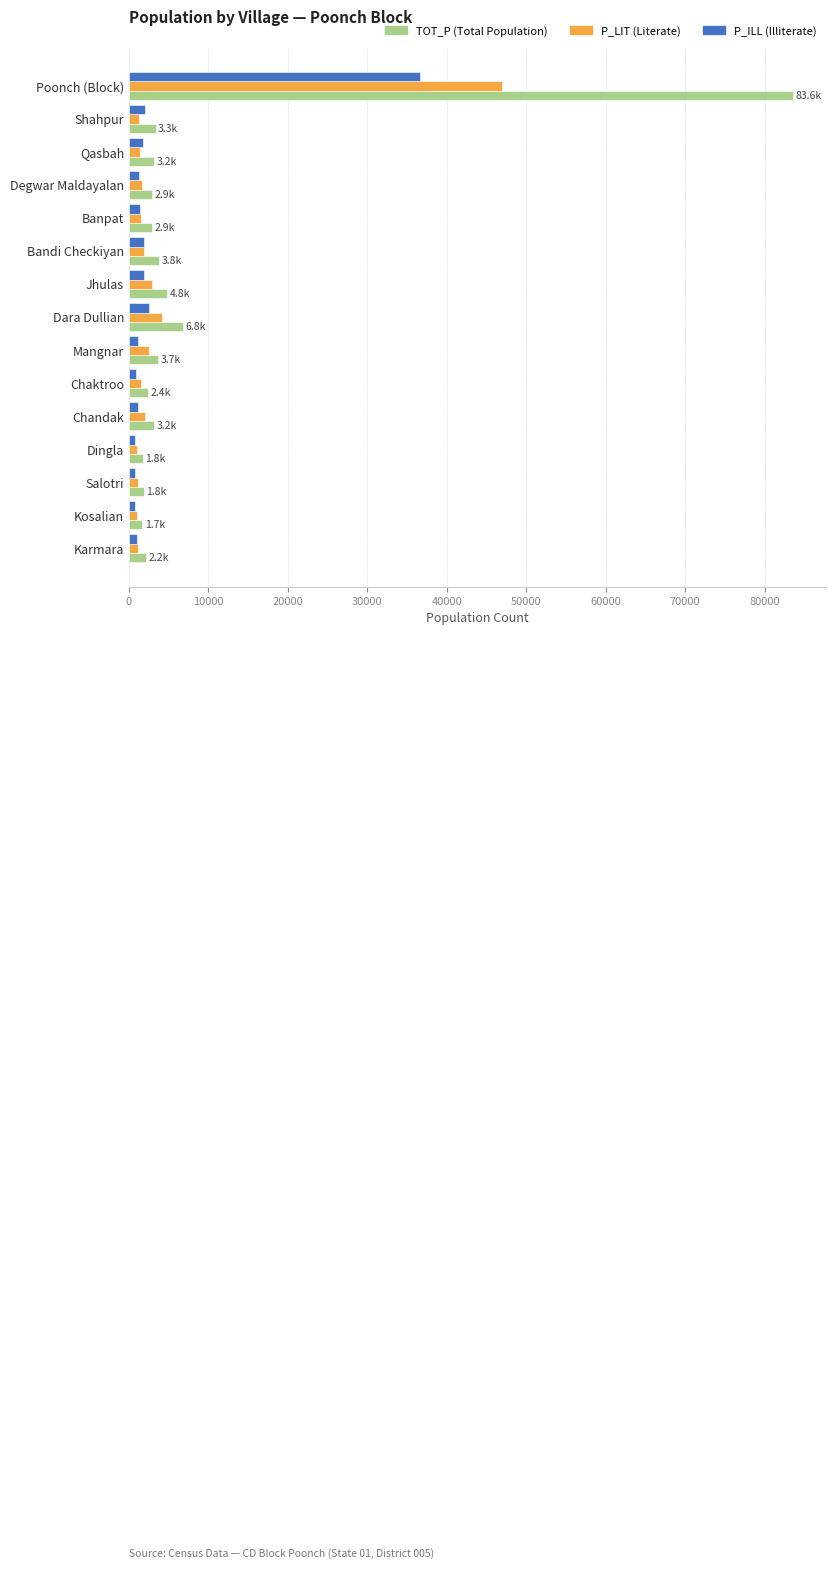

At which category is the sum across all series the highest?

Poonch (Block)